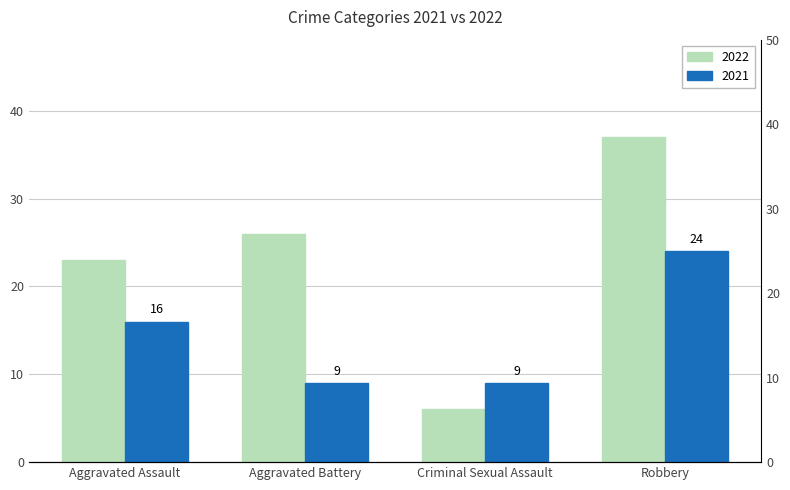

What is the value of the 2021 bar at the 1st from the left?

16